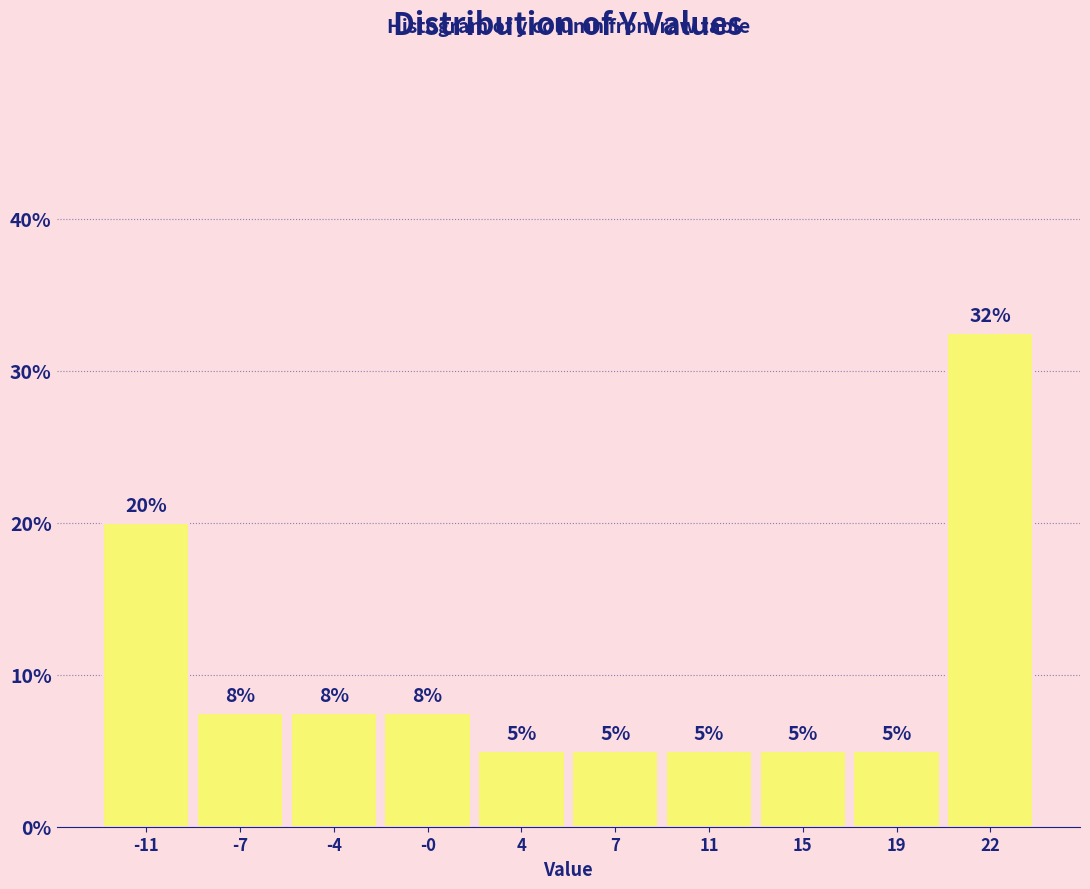

Which has a higher value, -11 or 15?

-11